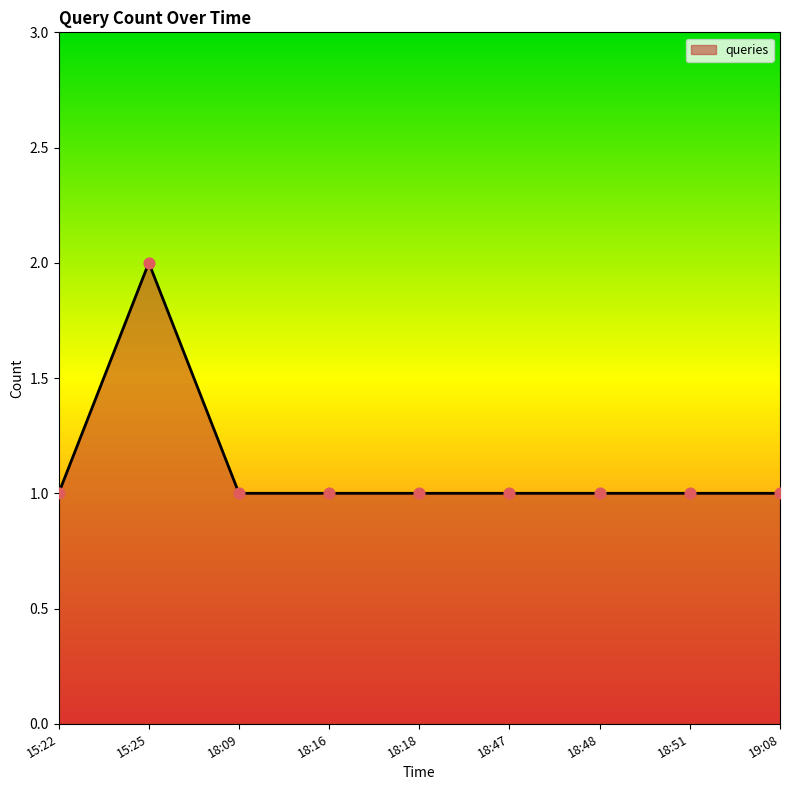

Between 15:25 and 19:08, which is larger?

15:25